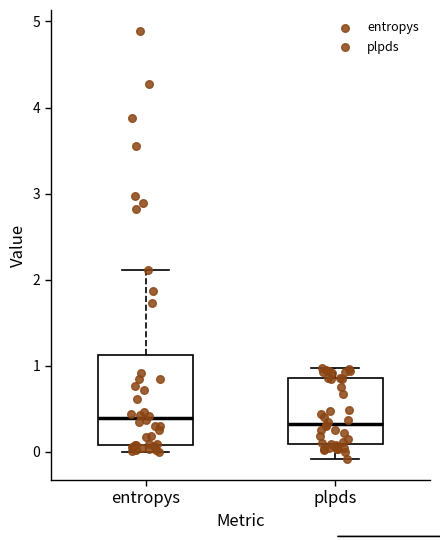

Reading left to right, read every box against the y-axis: the position of its median line, the range the box covers, and the ends of its whiskers. The values are not printed on the chart, so give them approximately, as read against the axis.

entropys: median 0.4, box 0.1 to 1.1, whiskers 0.0 to 2.1
plpds: median 0.3, box 0.1 to 0.9, whiskers -0.1 to 1.0